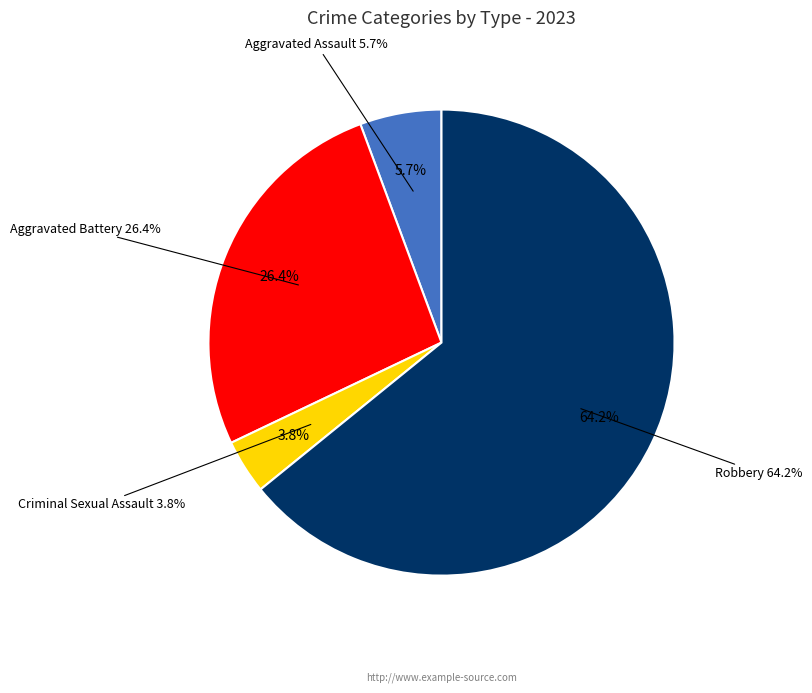

Is there a majority slice in this chart?

Yes